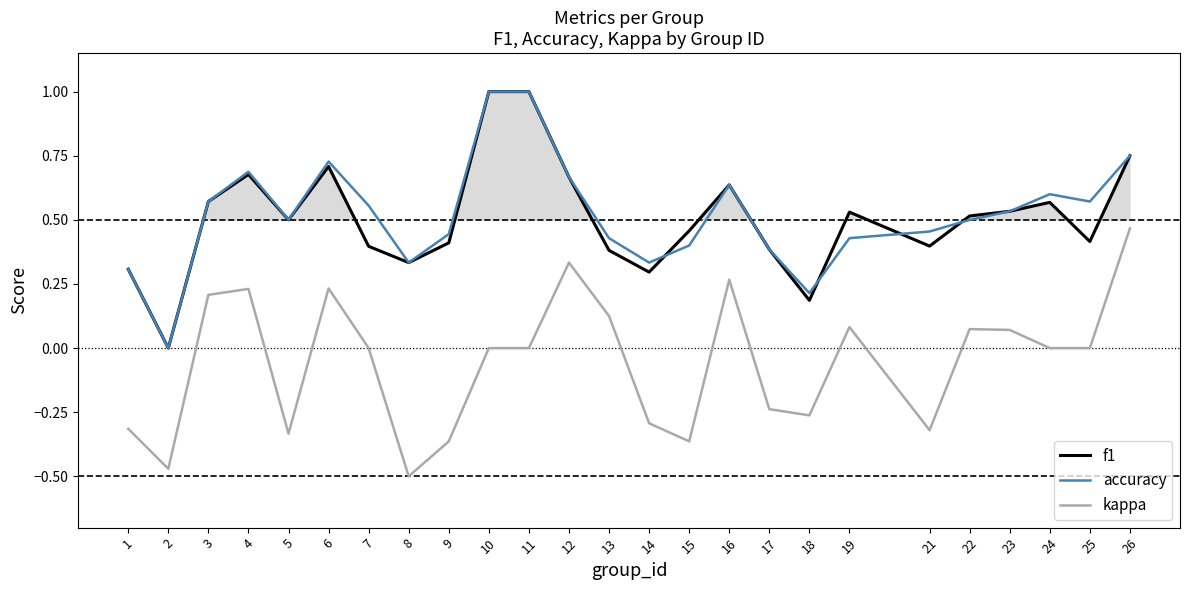

How many data points does each series have?

25